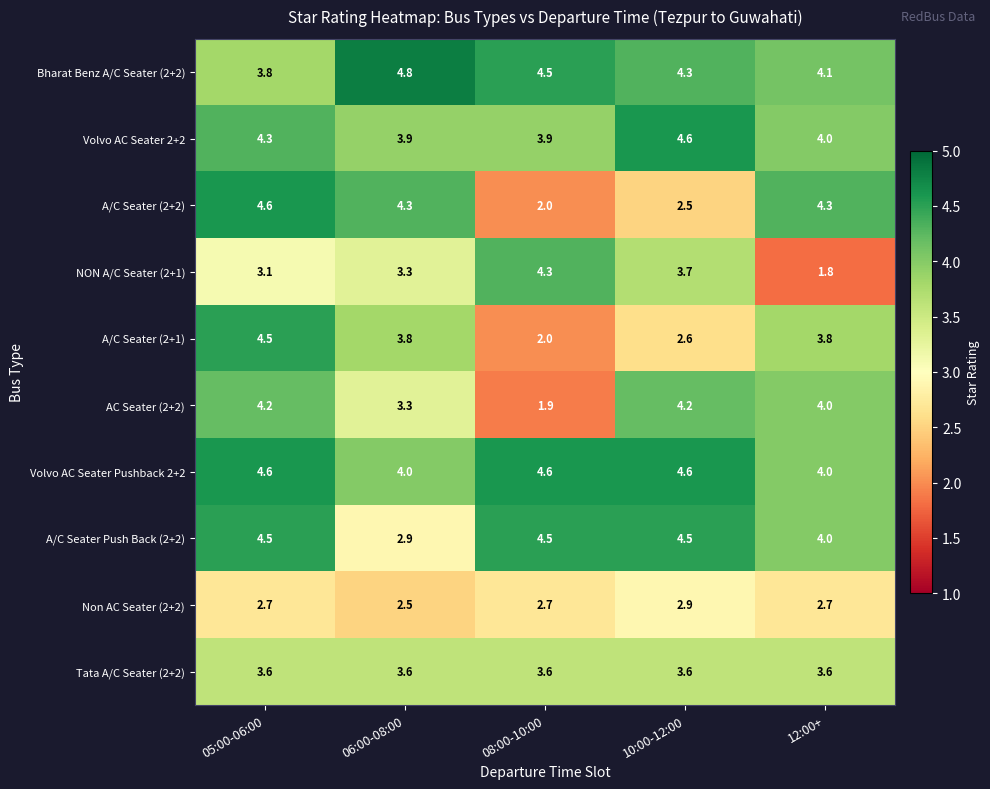

Where does the A/C Seater (2+1) series first go above 3?

05:00-06:00